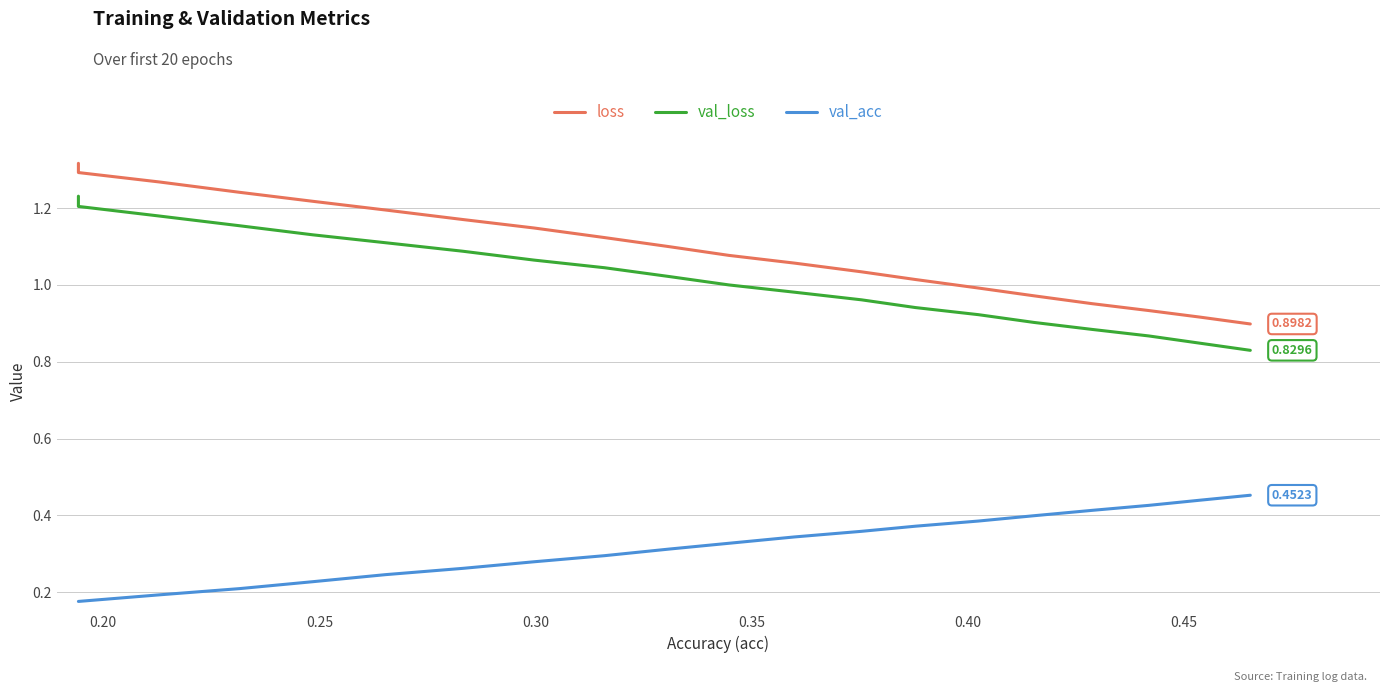

Rank the series by their maximum value, from highest to lowest.

loss, val_loss, val_acc